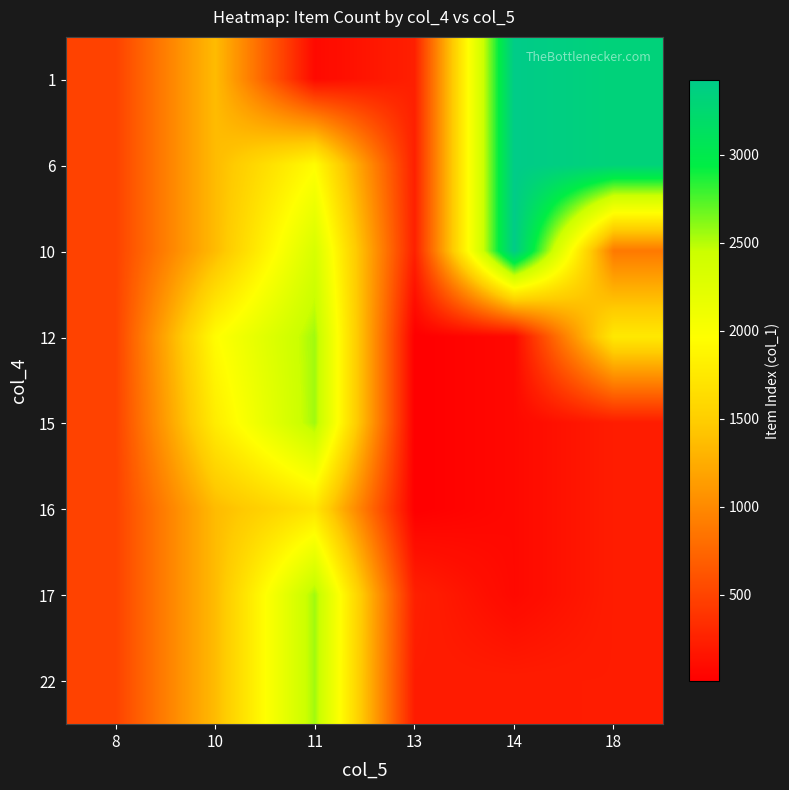

At which category is the sum across all series the highest?

11